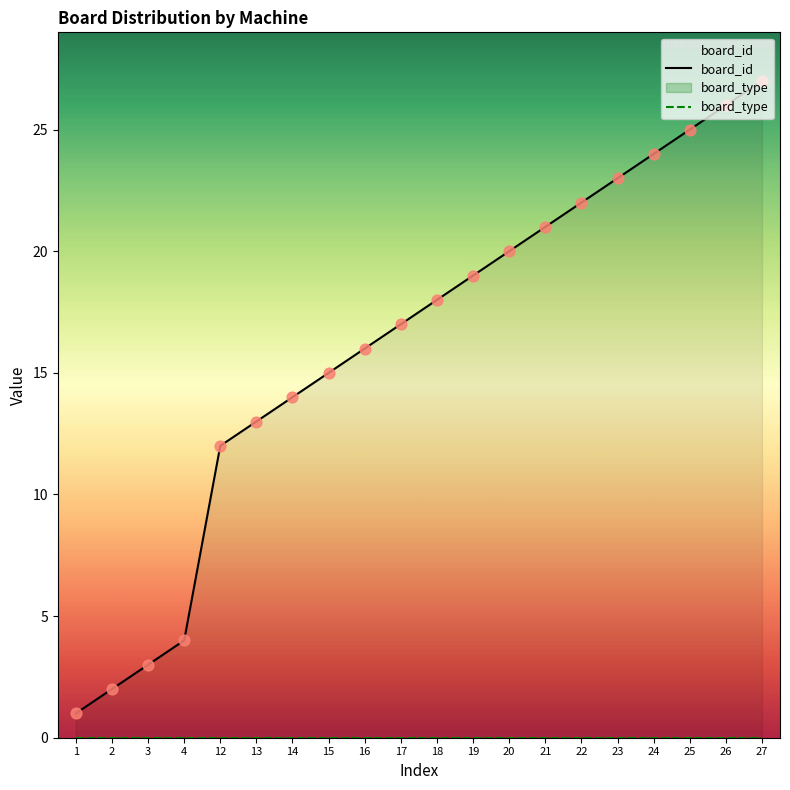

Which series contains the lowest Y value?

board_type